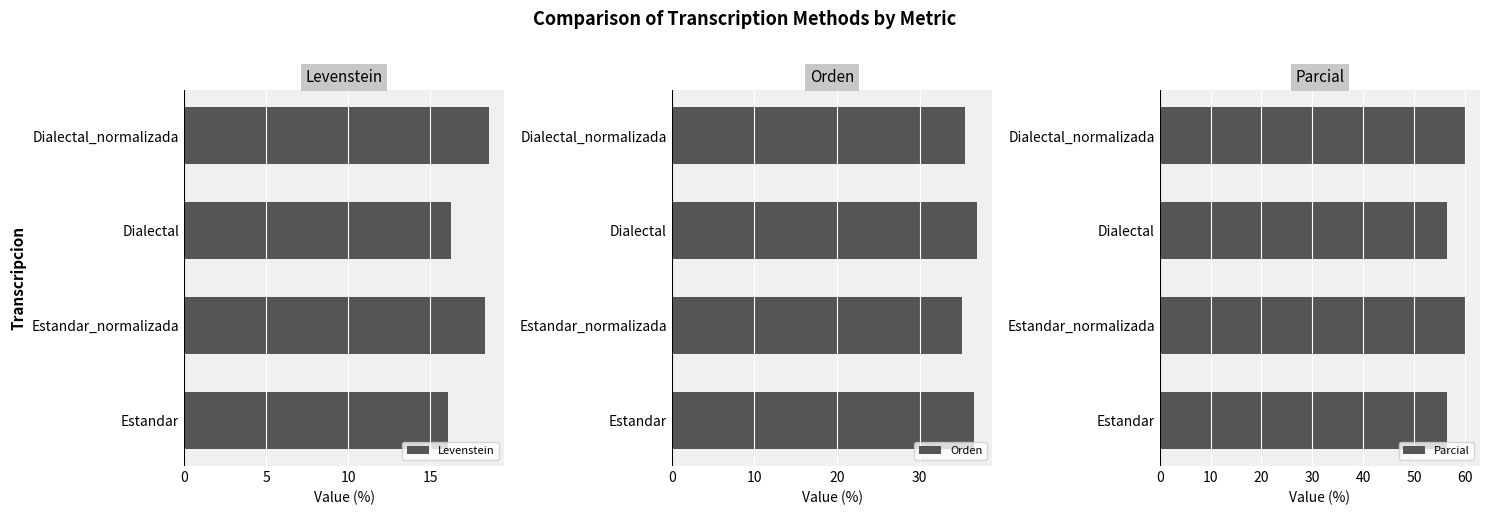

What is the highest value of the Levenstein series?

18.6